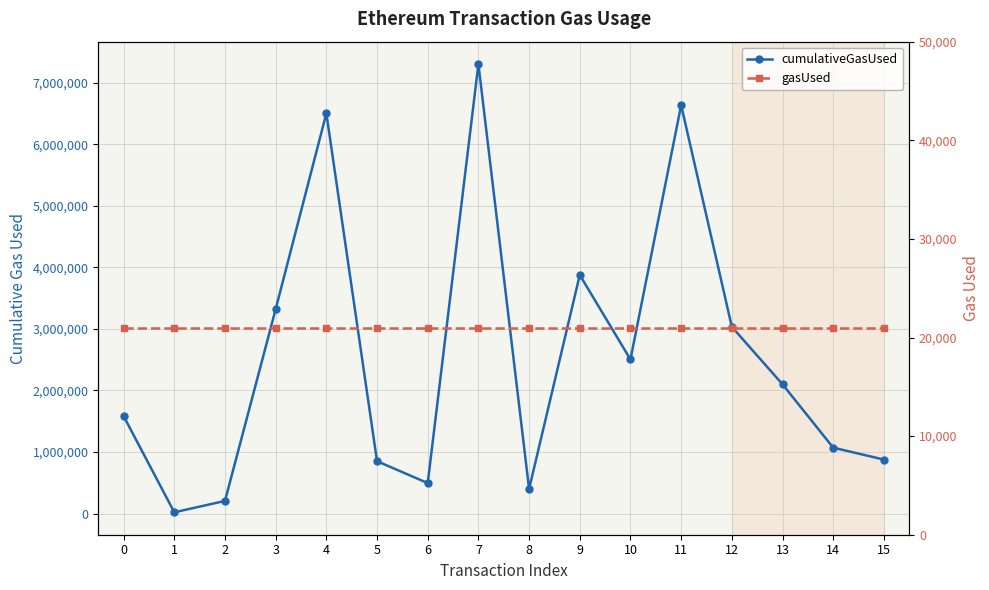

Which series has the widest spread of values?

cumulativeGasUsed